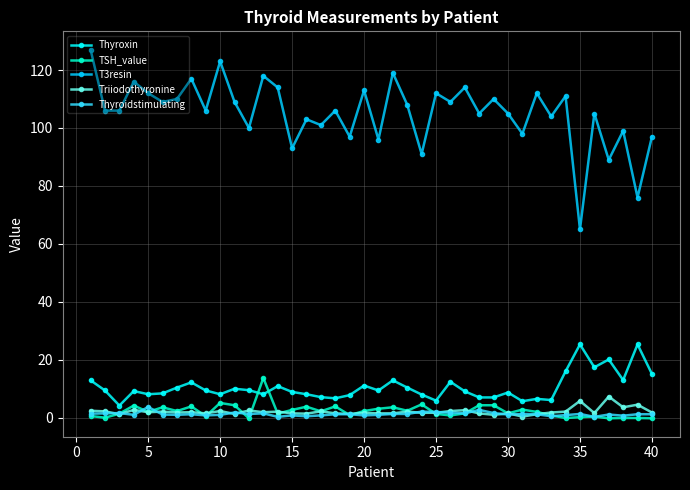

Which series has the largest total across all categories?

T3resin